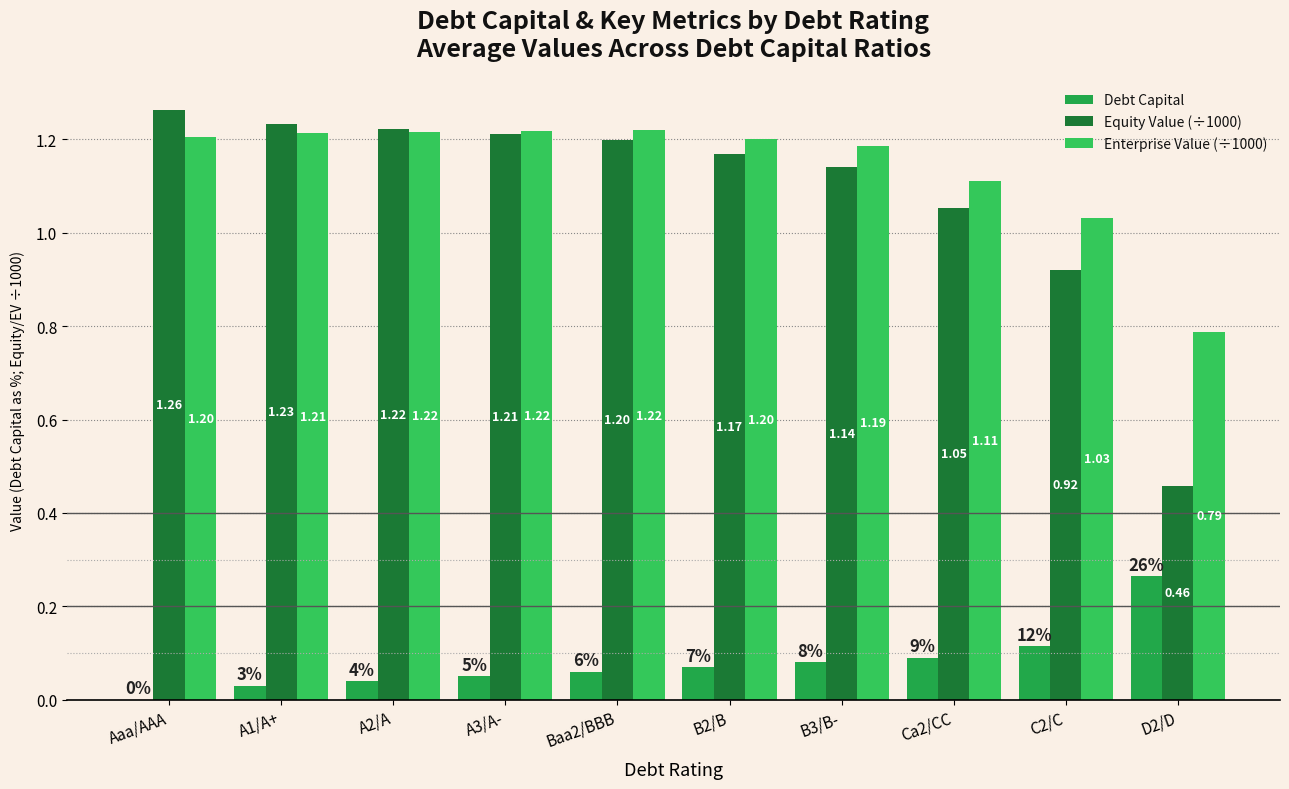

At which label is Debt Capital closest to 0?

Aaa/AAA